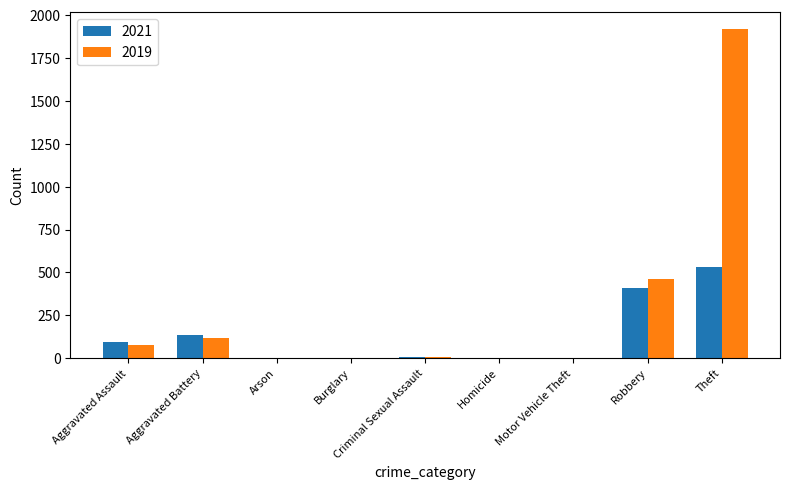

How many series are shown in this chart?

2